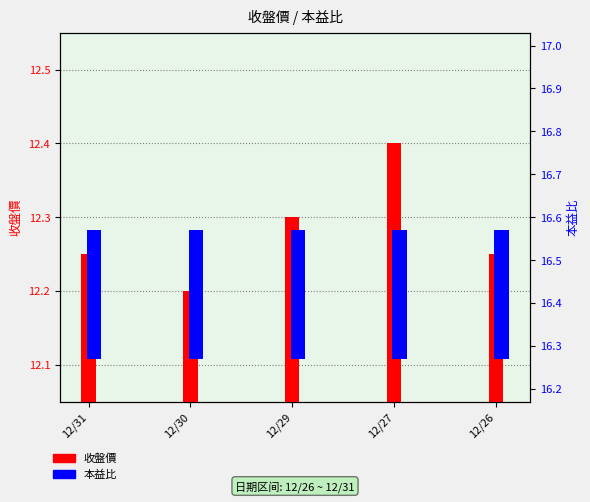

Count the number of categories in the chart.

5